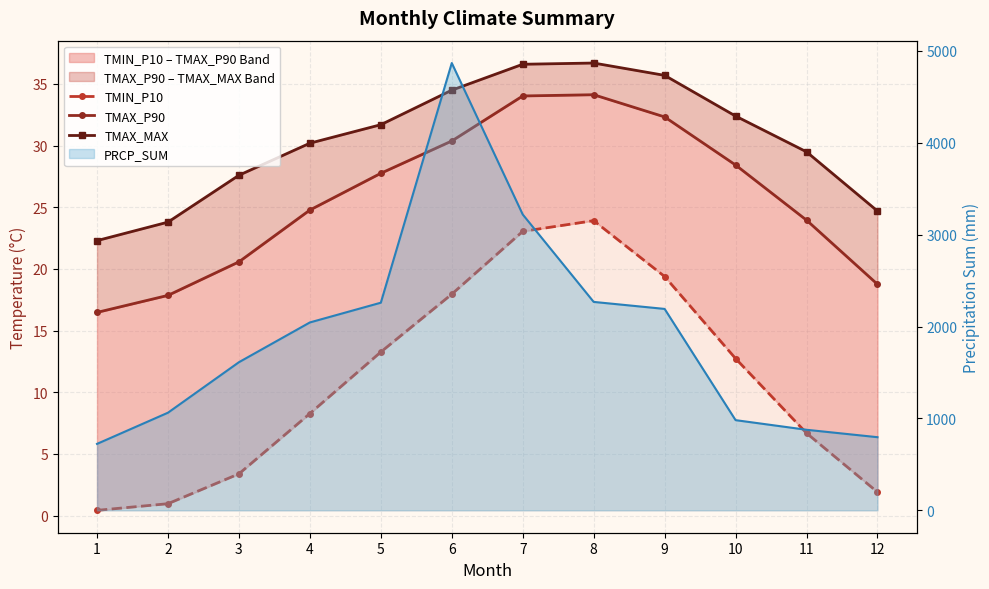

True or false: TMIN_P10 has a value of 23.9 at 8.

True